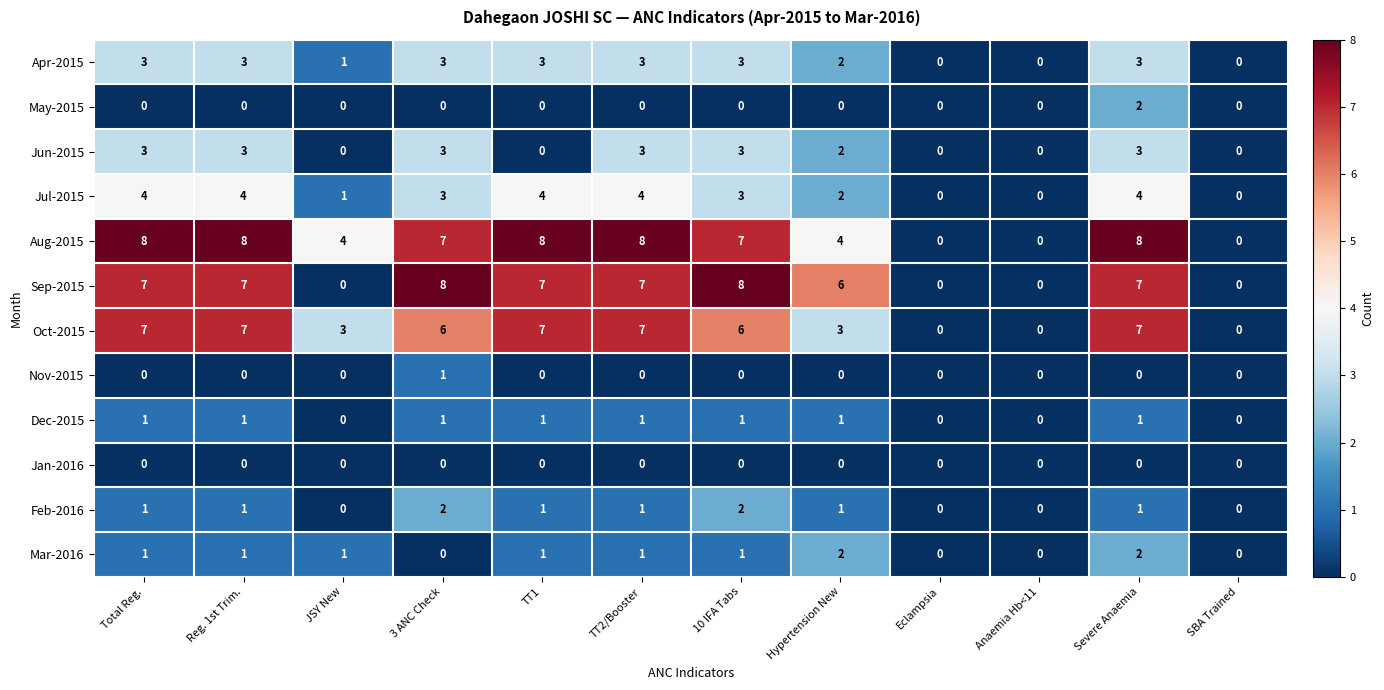

Which series changed the most between JSY New and 10 IFA Tabs?

Sep-2015